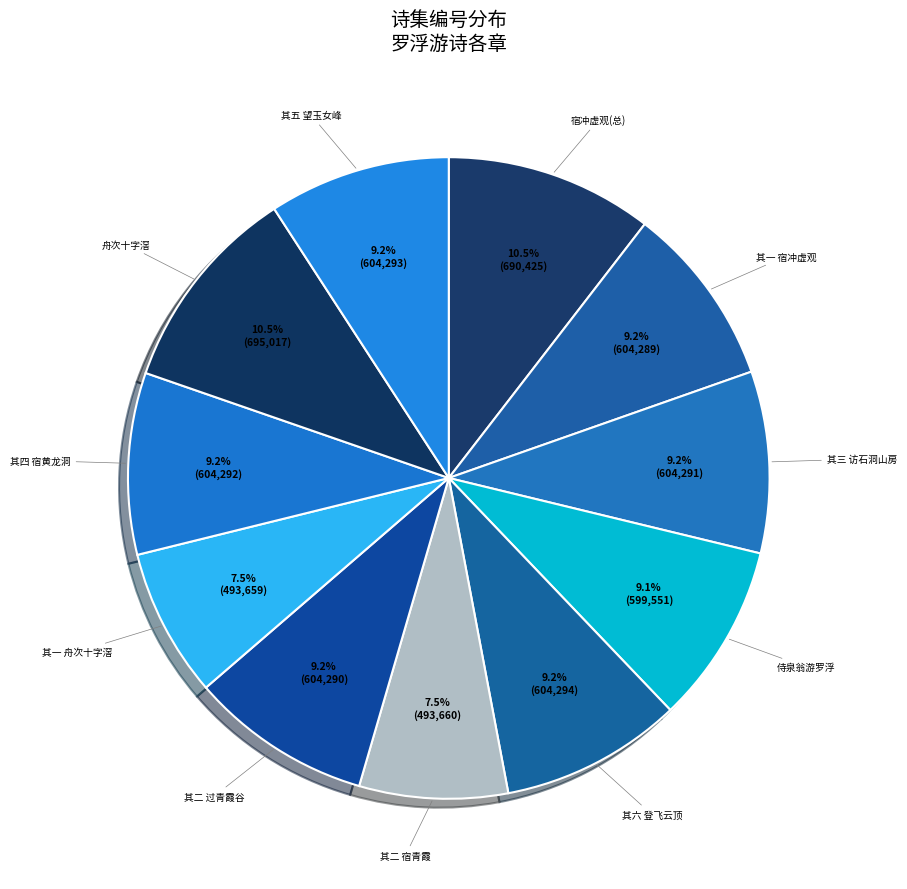

How many slices are in this pie chart?

11